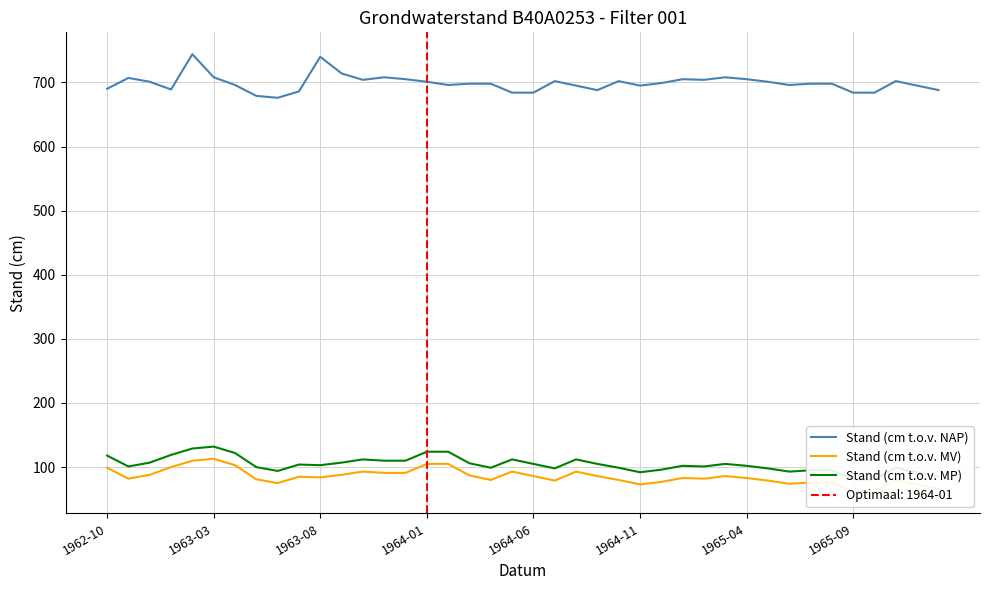

What are all the series names shown in the legend?

Stand (cm t.o.v. NAP), Stand (cm t.o.v. MV), Stand (cm t.o.v. MP)